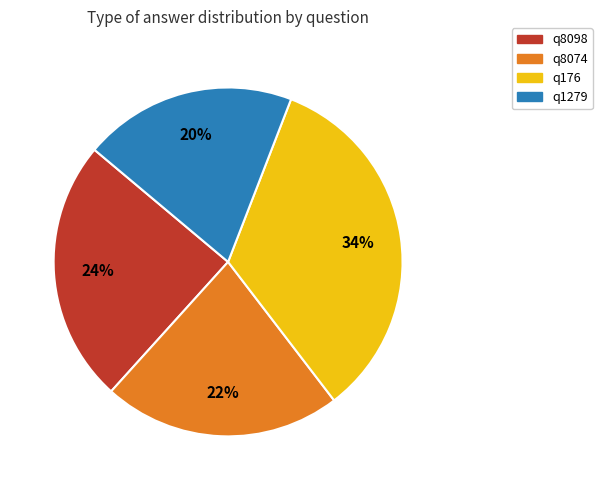

Approximately how many times larger is the value at q1279 compared to q176?

0.6